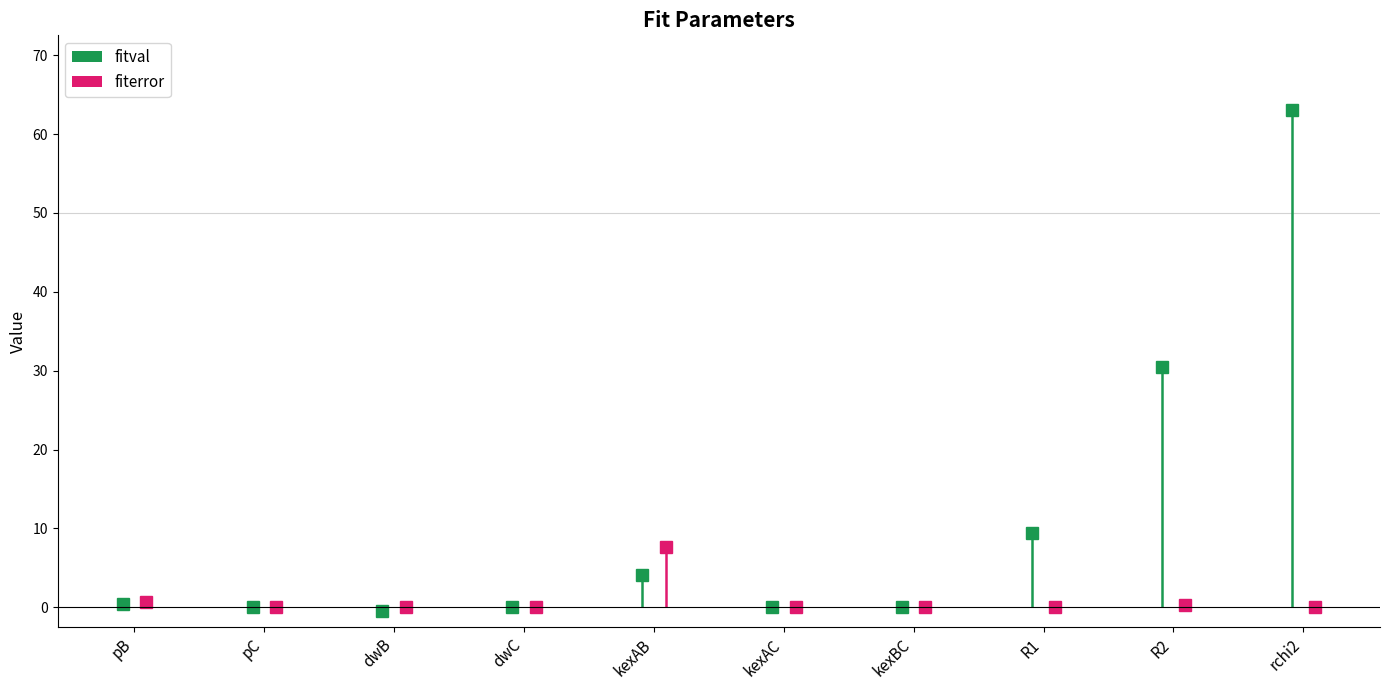

What is the difference between the highest and lowest values at pC?

0.3